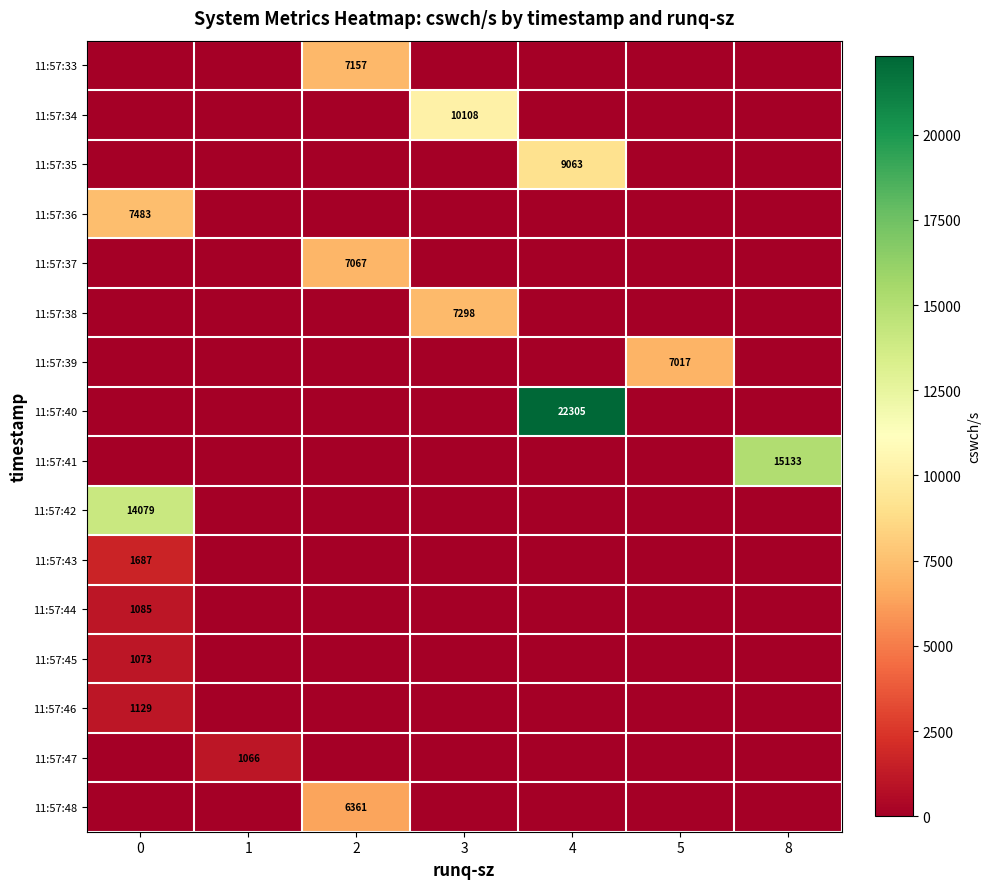

Reading left to right, list all the values displayed in this chart.

row_0: 0	0	7157	0	0	0	0
row_1: 0	0	0	10108	0	0	0
row_2: 0	0	0	0	9063	0	0
row_3: 7483	0	0	0	0	0	0
row_4: 0	0	7067	0	0	0	0
row_5: 0	0	0	7298	0	0	0
row_6: 0	0	0	0	0	7017	0
row_7: 0	0	0	0	22305	0	0
row_8: 0	0	0	0	0	0	15133
row_9: 14079	0	0	0	0	0	0
row_10: 1687	0	0	0	0	0	0
row_11: 1085	0	0	0	0	0	0
row_12: 1073	0	0	0	0	0	0
row_13: 1129	0	0	0	0	0	0
row_14: 0	1066	0	0	0	0	0
row_15: 0	0	6361	0	0	0	0